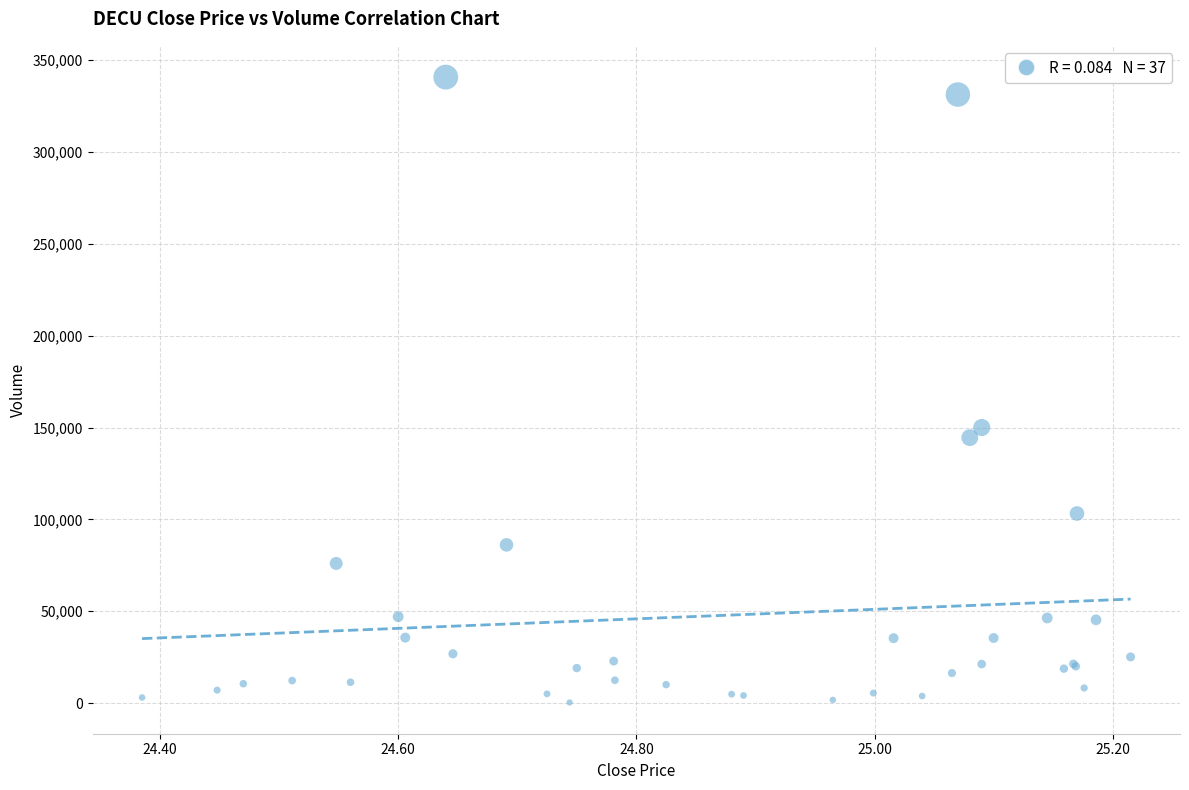

What Y value in the scatter plot is closest to 170550?

150000